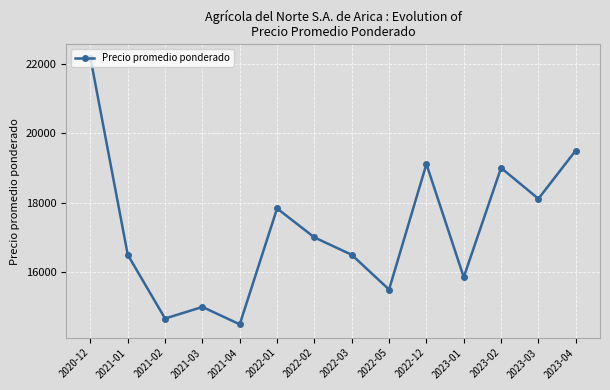

How many interior local valleys (lower than both neighbors) does the data have?

5